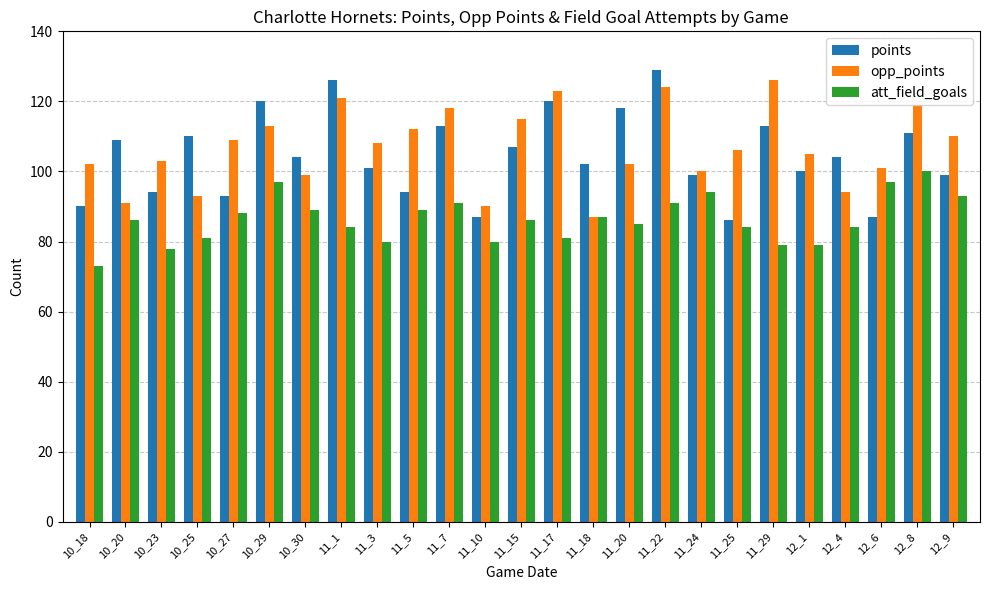

Reading right to left, extract all data points from this chart.

points: 99	111	87	104	100	113	86	99	129	118	102	120	107	87	113	94	101	126	104	120	93	110	94	109	90
opp_points: 110	119	101	94	105	126	106	100	124	102	87	123	115	90	118	112	108	121	99	113	109	93	103	91	102
att_field_goals: 93	100	97	84	79	79	84	94	91	85	87	81	86	80	91	89	80	84	89	97	88	81	78	86	73